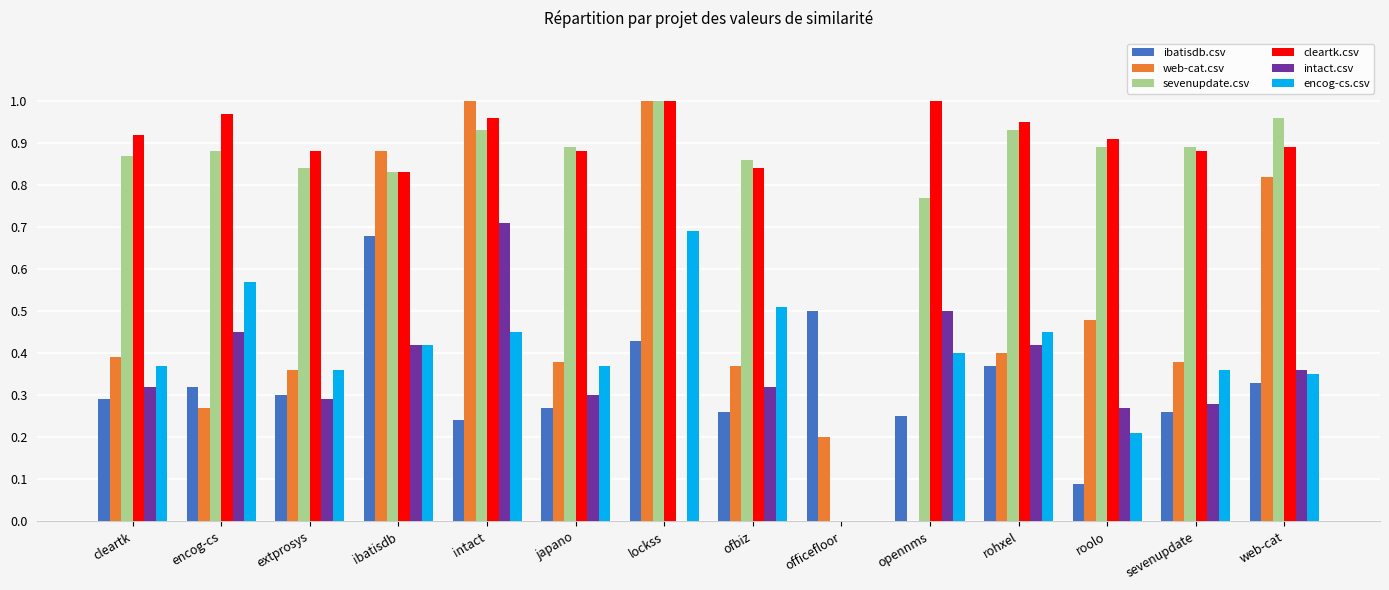

True or false: web-cat.csv has a value of 0.5 at lockss.

False